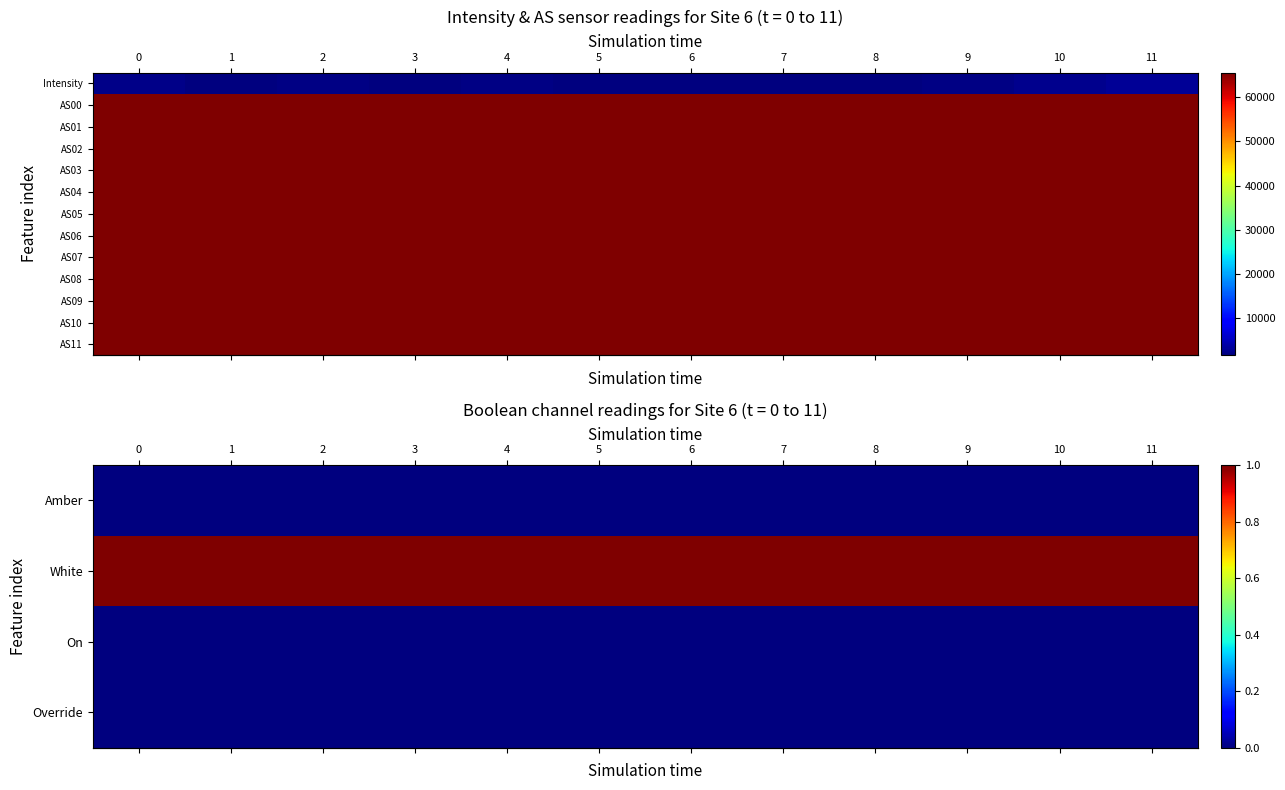

Between 7 and 0, which is larger?

7